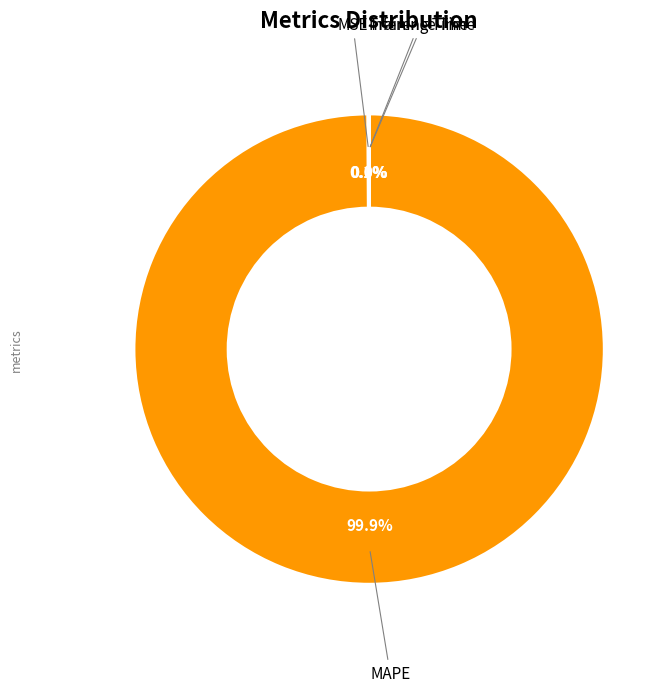

Is there any slice that represents more than half of the pie?

Yes